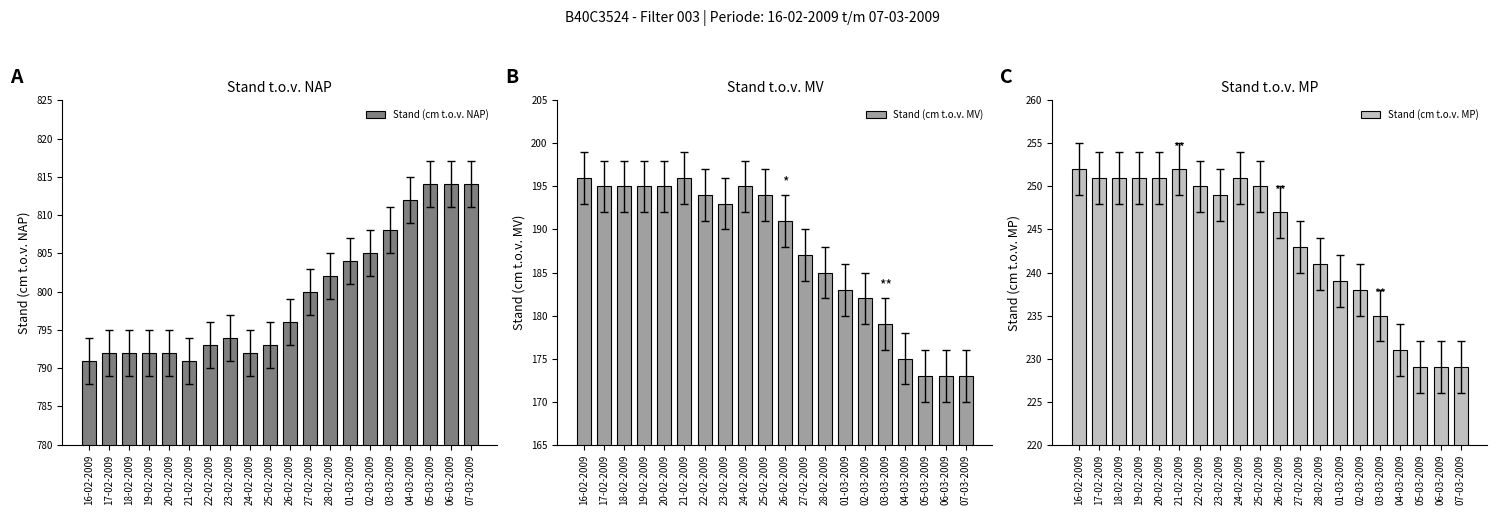

What is the label of the 14th bar from the right?

22-02-2009